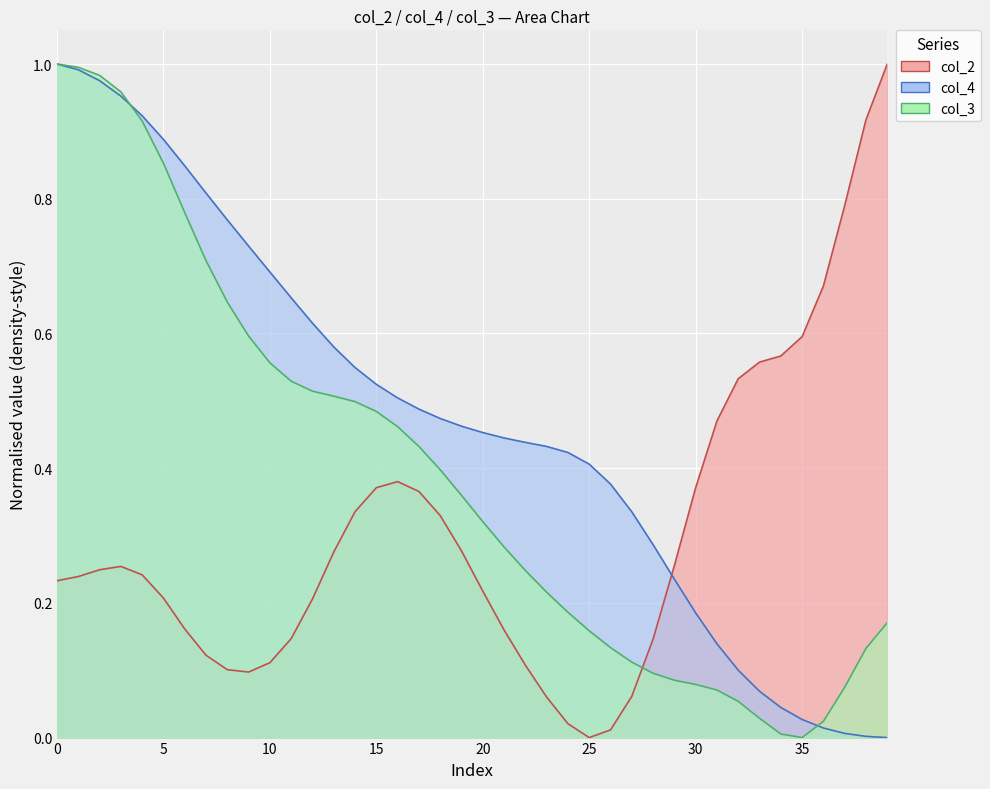

Where is the first local minimum for col_3?

35